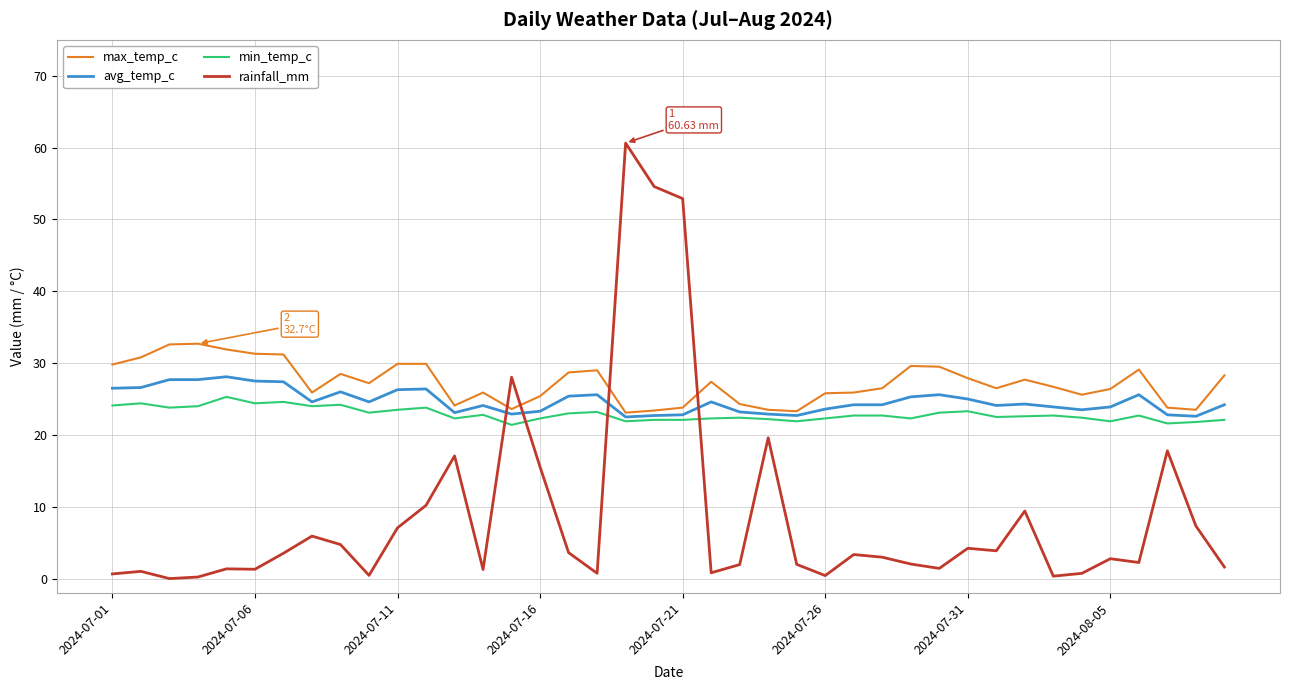

Which series has the widest spread of values?

rainfall_mm